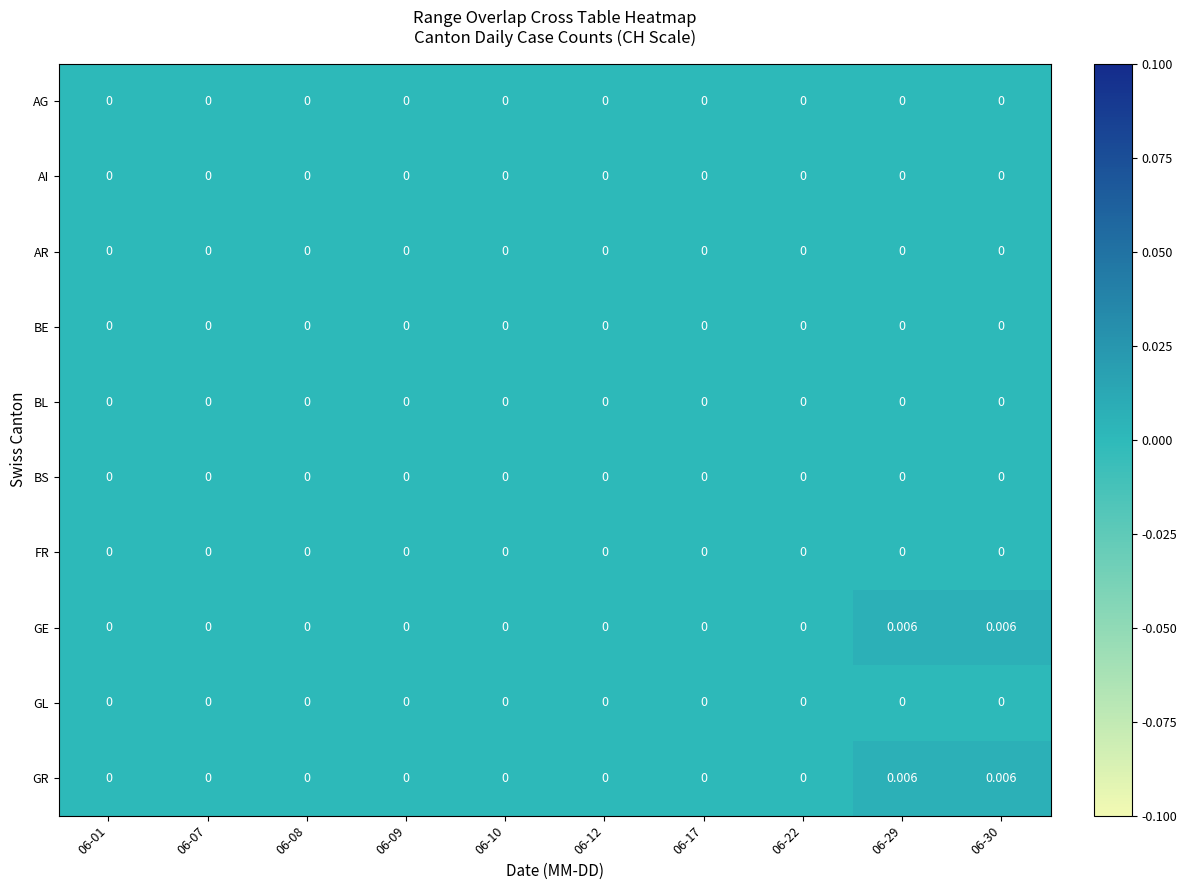

Which series has the largest range (max minus min)?

GE